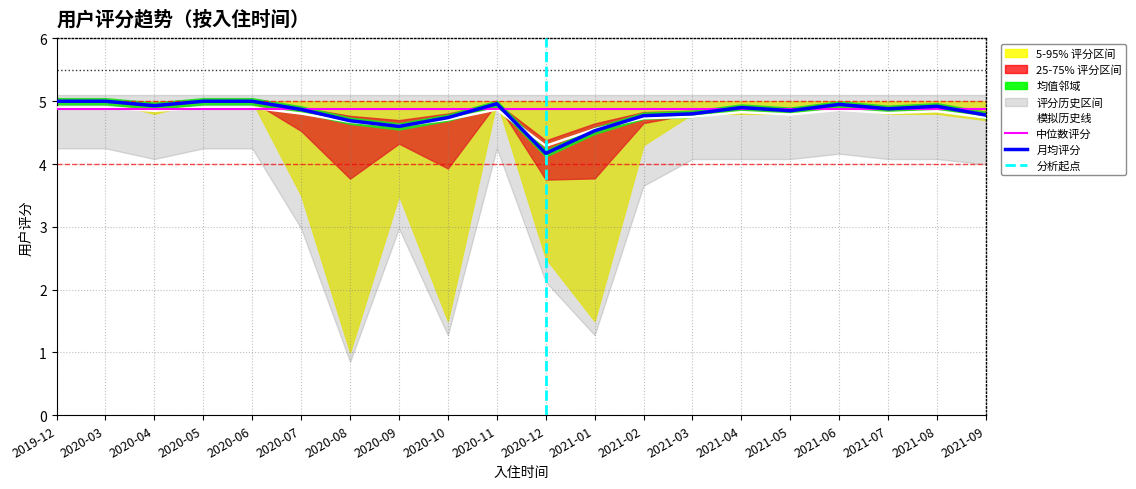

What is the highest value of the 中位数评分 series?

4.9